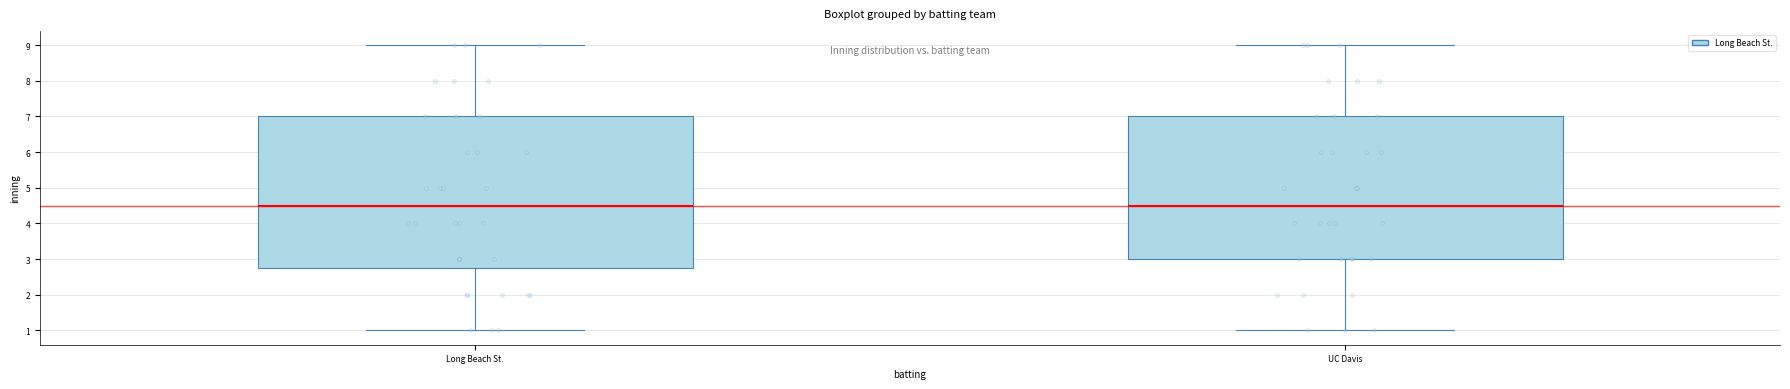

Which box is the tallest, from its lower edge to its upper edge?

Long Beach St.